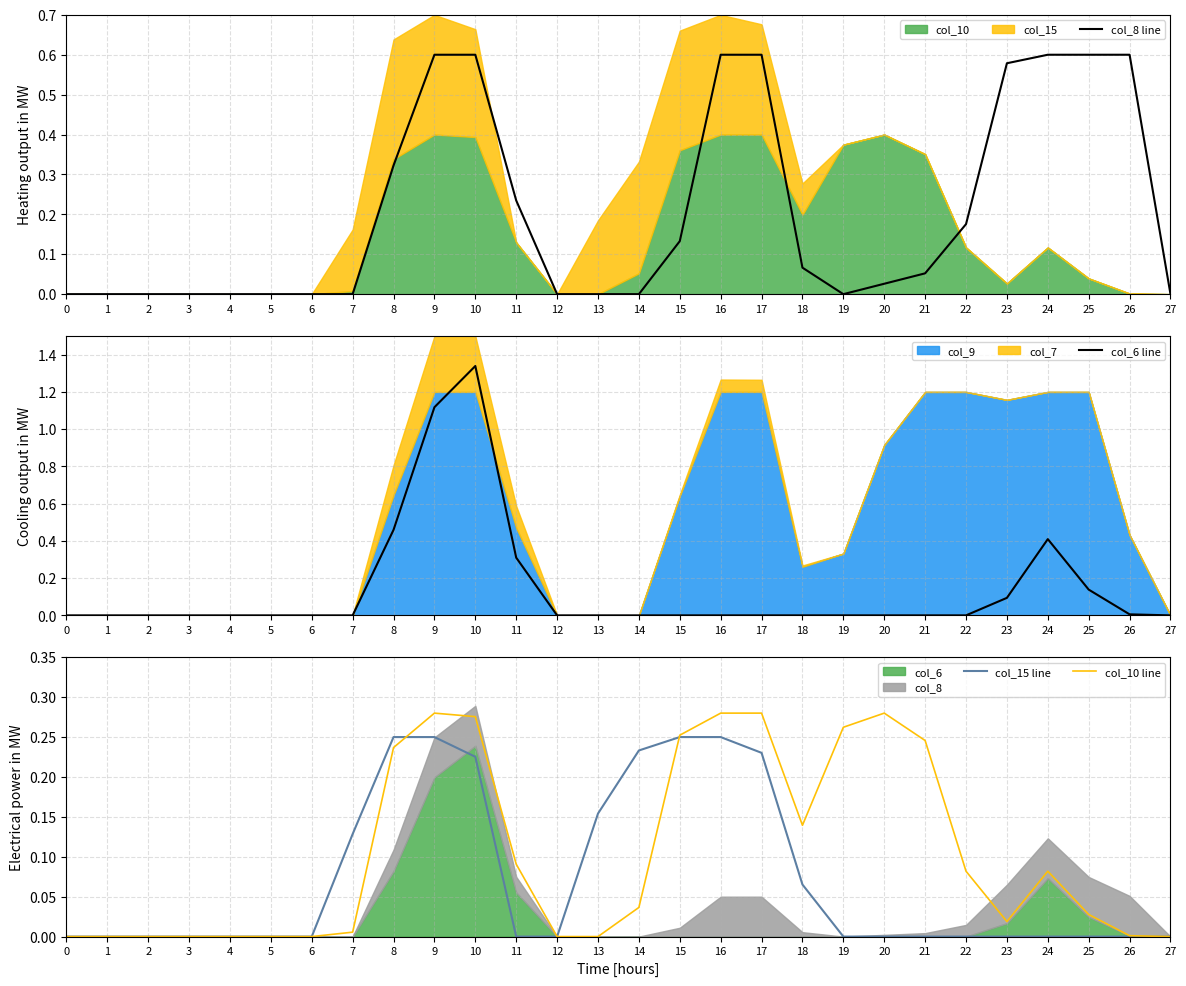

What is the difference between the maximum and minimum values in the col_6 line series?

1.3